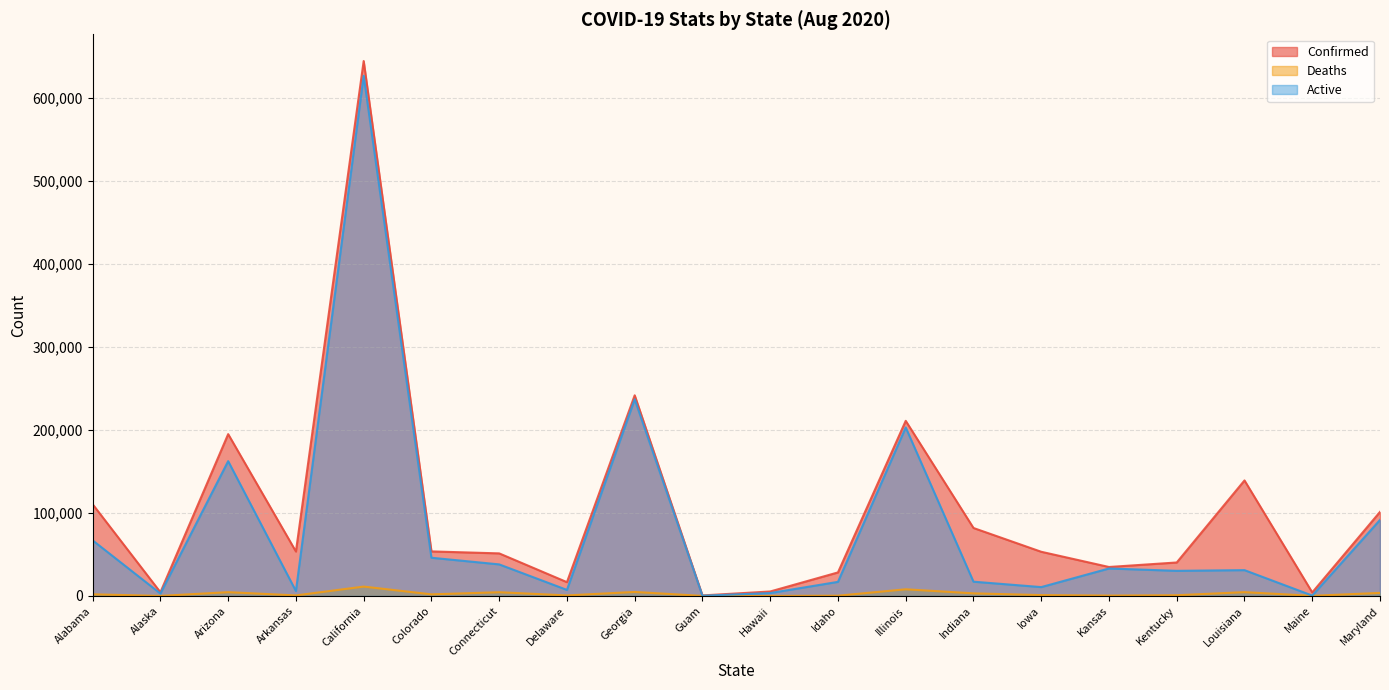

Between Georgia and Maine, which is larger?

Georgia